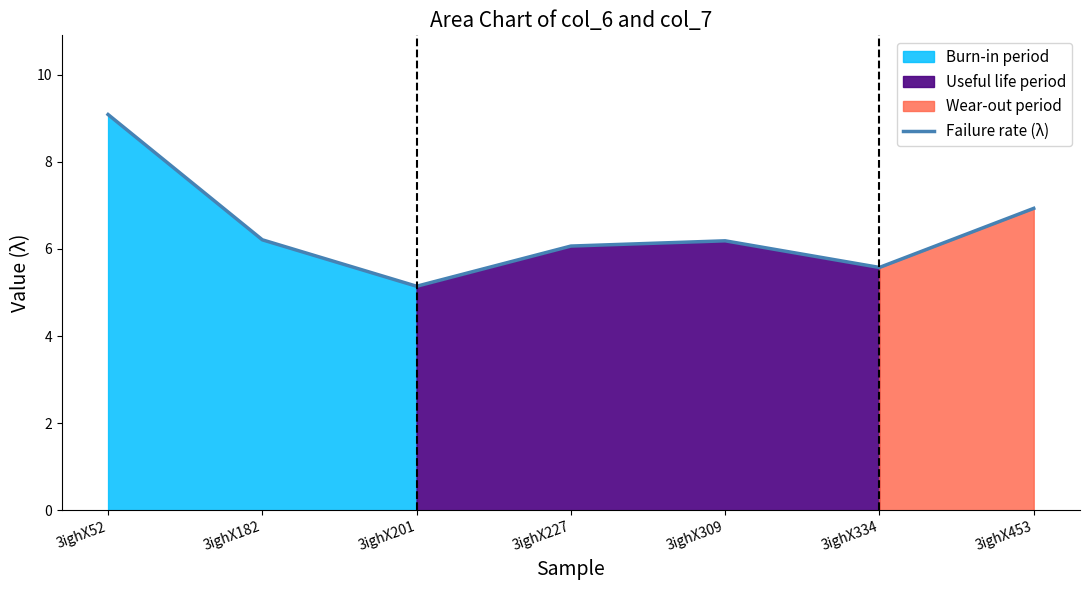

True or false: the data shows 9.3 at 3ighX182.

False